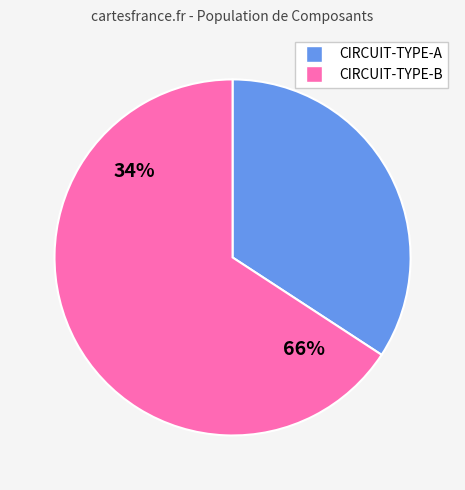

Is there a majority slice in this chart?

Yes